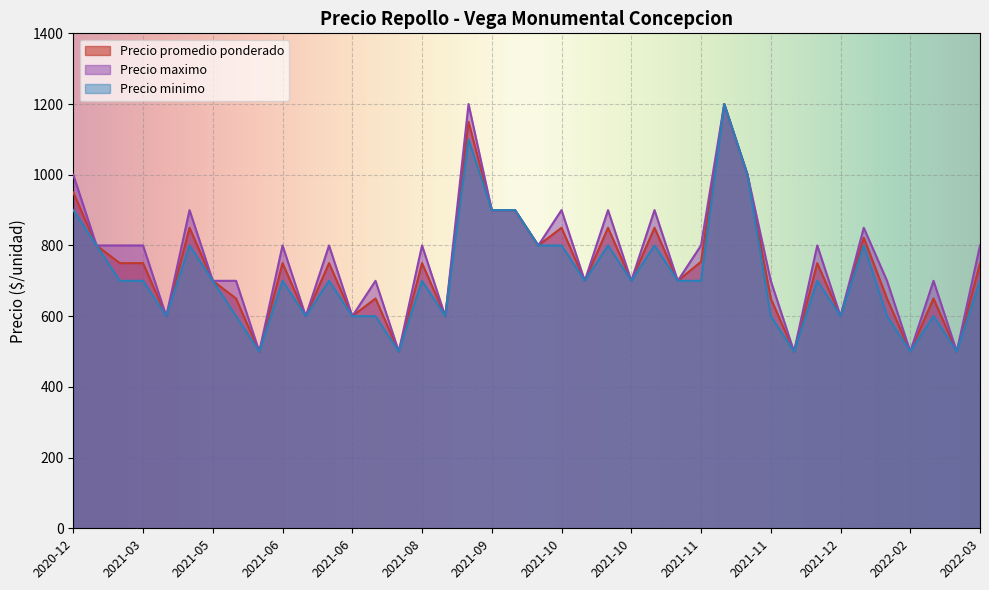

What is the spread (max minus min) of values at 2021-10?

100